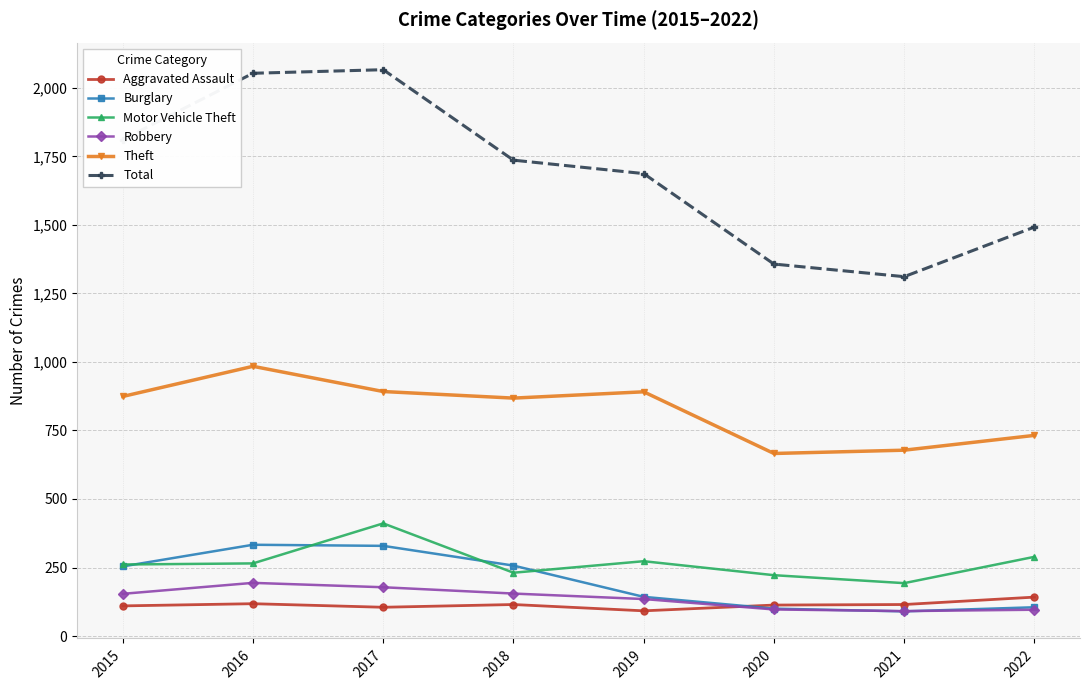

What is the value of the Motor Vehicle Theft point at the 4th from the left?

231